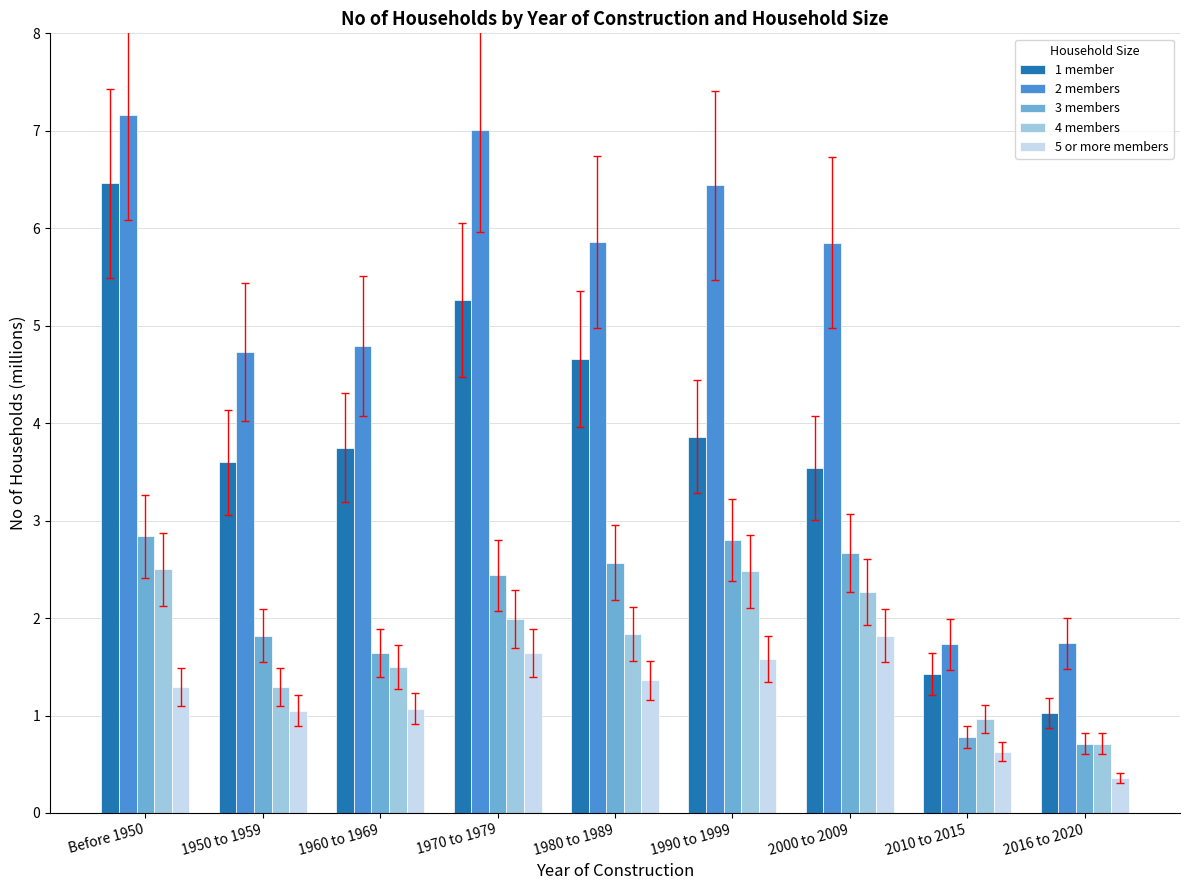

True or false: 3 members has a value of 2.6 at 1980 to 1989.

True